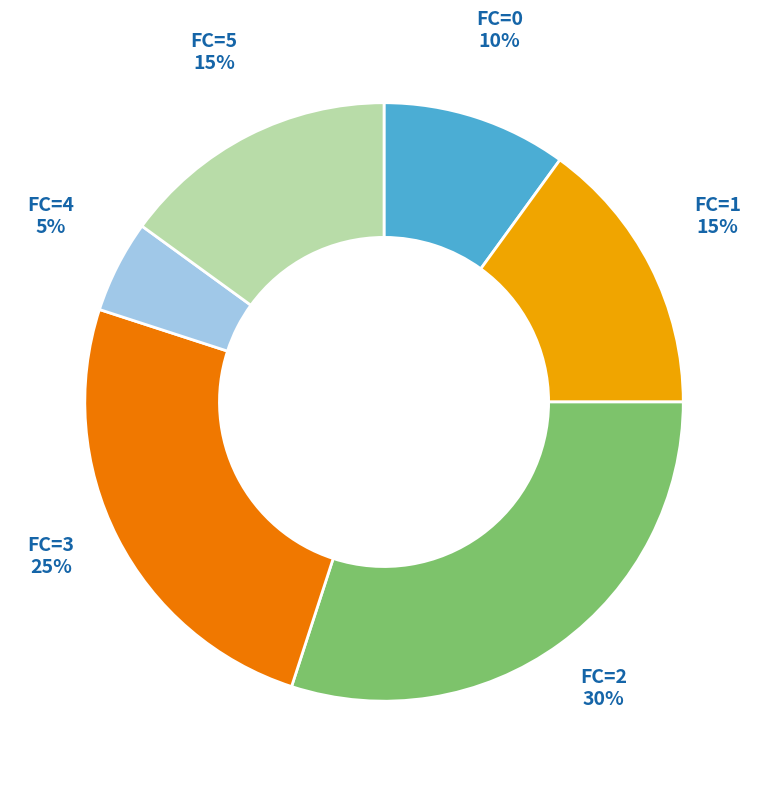

To the nearest percent, what is the difference between the largest and smallest slice percentages?

25%